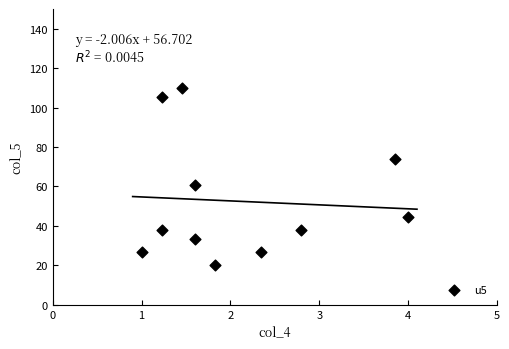

What Y value in the scatter plot is closest to 65?

60.5